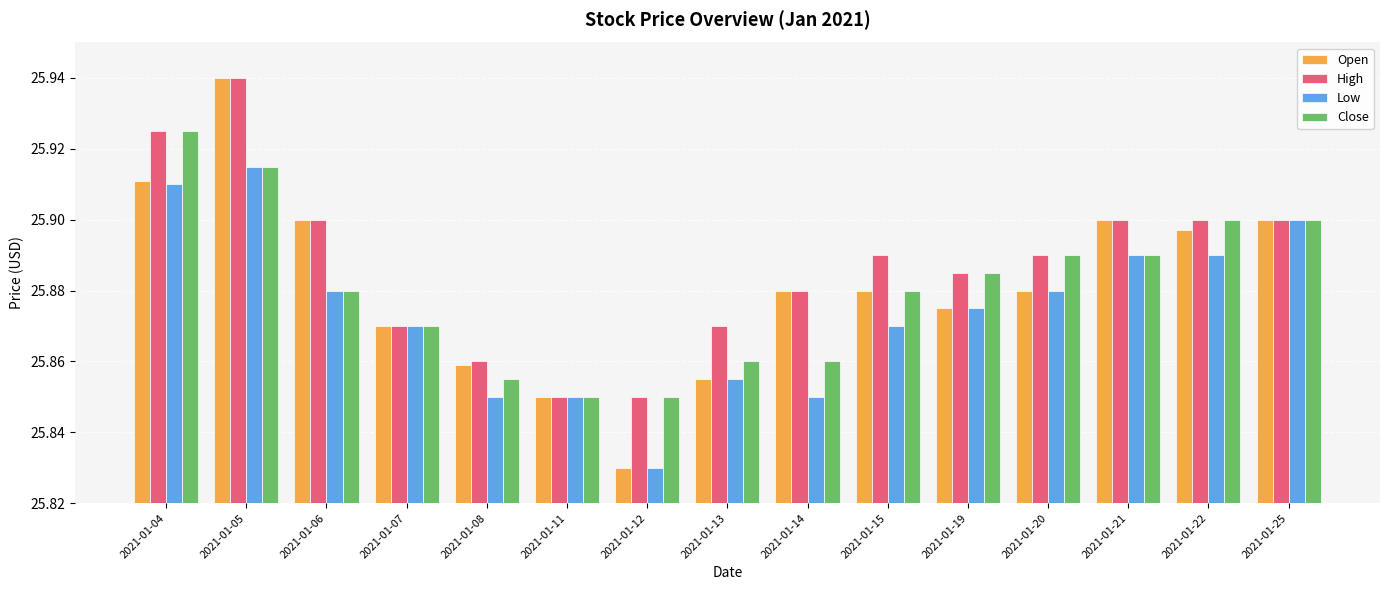

Count the Close values in the range 25 to 26.

15